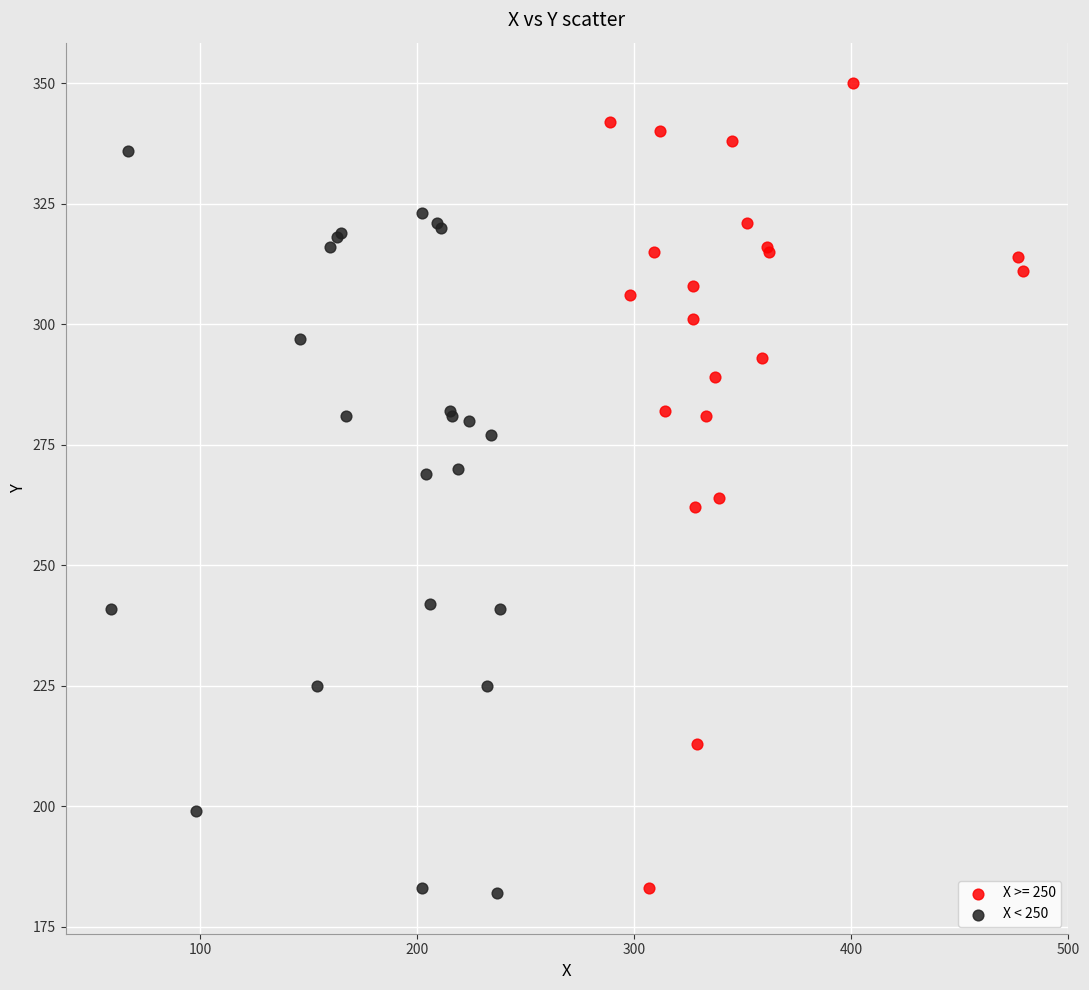

Which series contains the highest Y value?

X >= 250